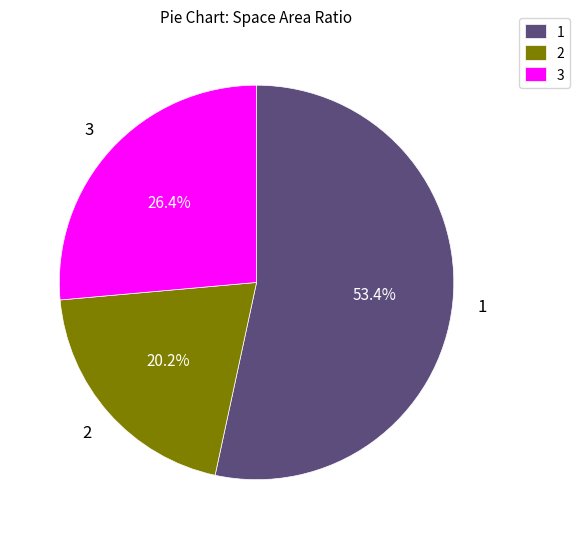

Rank the categories by value from highest to lowest.

1, 3, 2